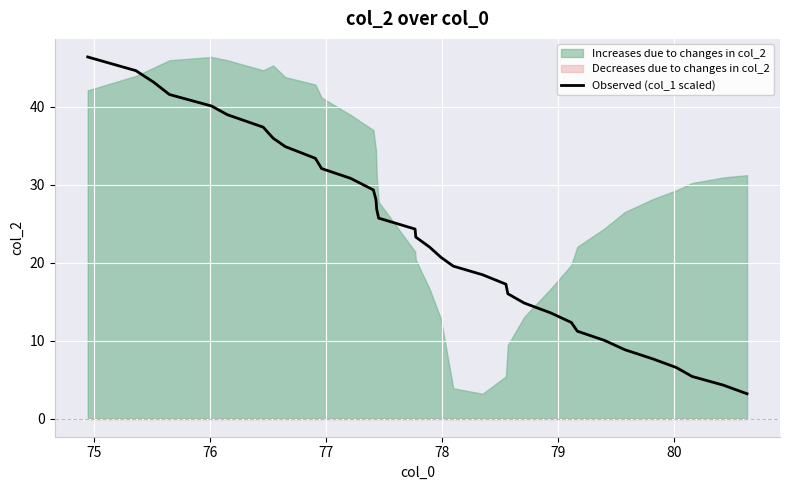

What is the maximum value for Observed (col_1 scaled)?

46.4